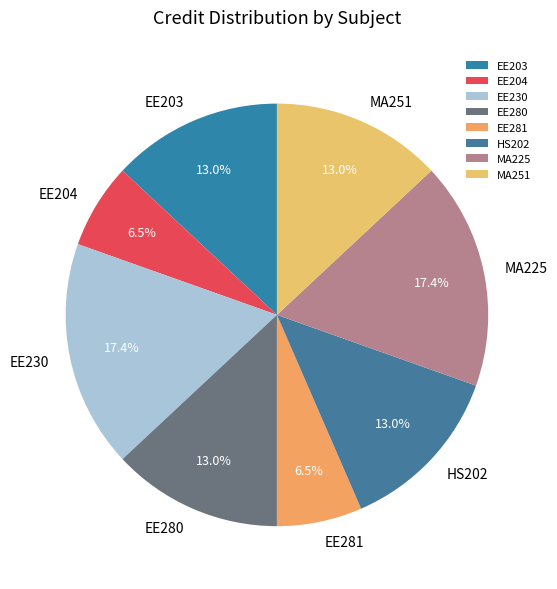

Is there any slice that represents more than half of the pie?

No